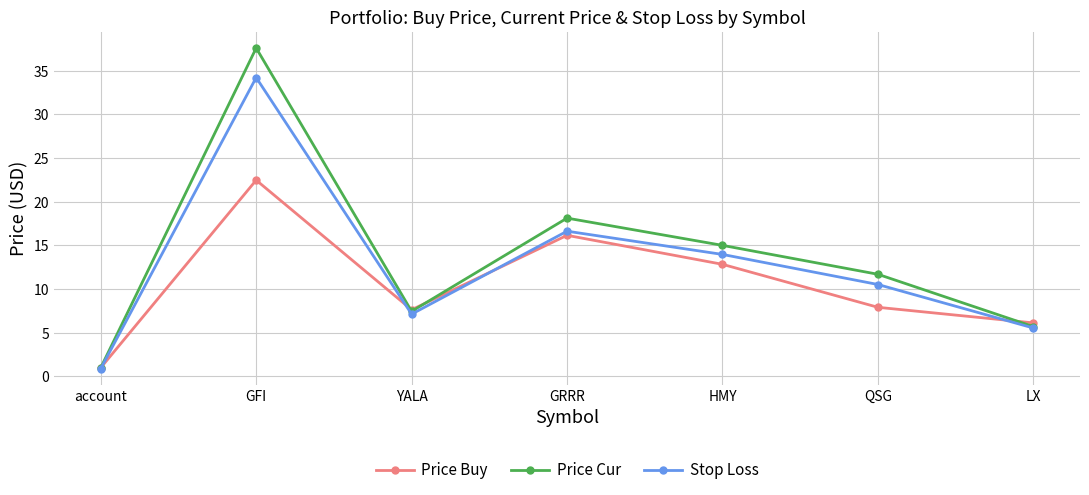

What position from the left is account?

1